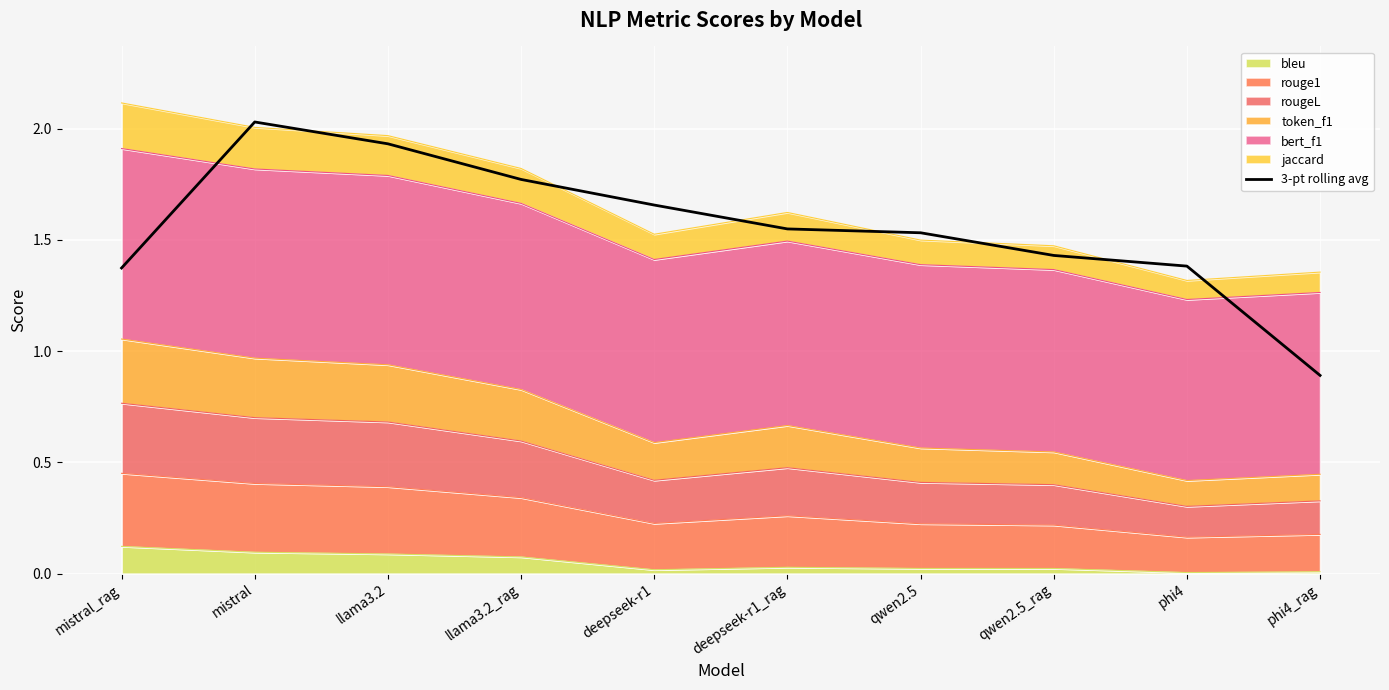

What is the change in value from llama3.2 to llama3.2_rag?

-0.2